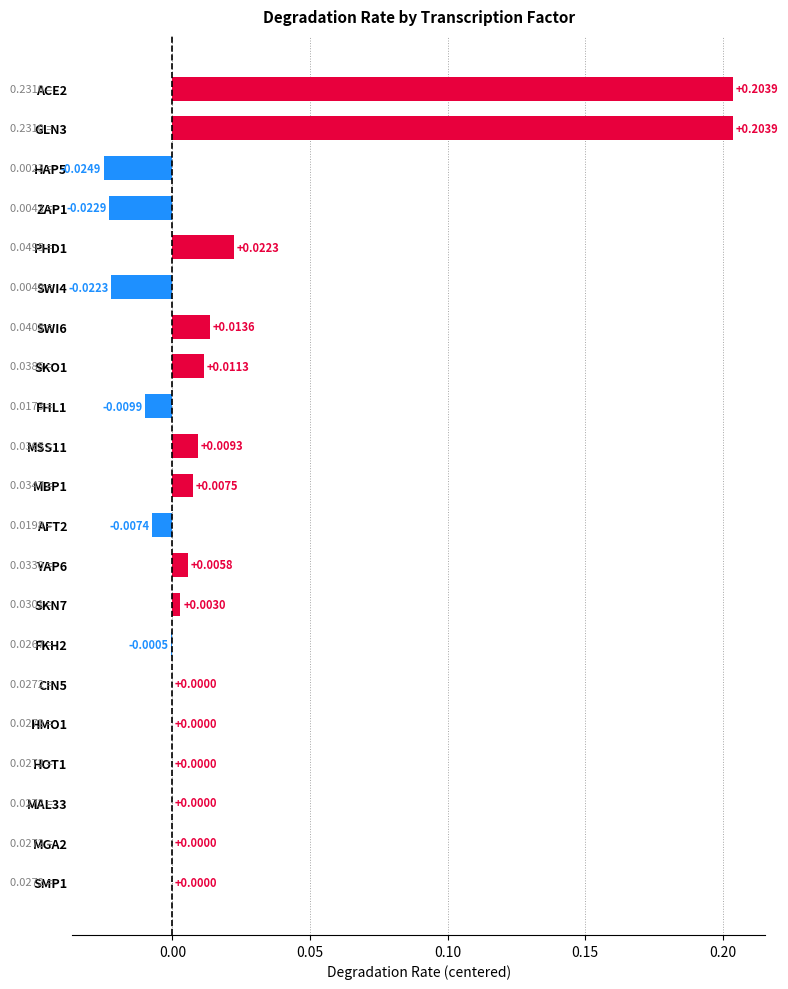

Which has a higher value, HAP5 or YAP6?

YAP6